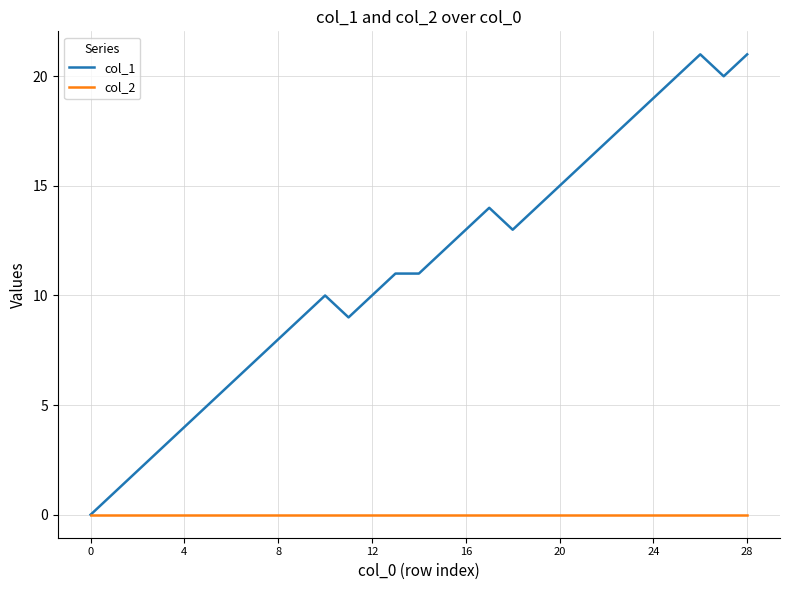

Which series has the largest total across all categories?

col_1